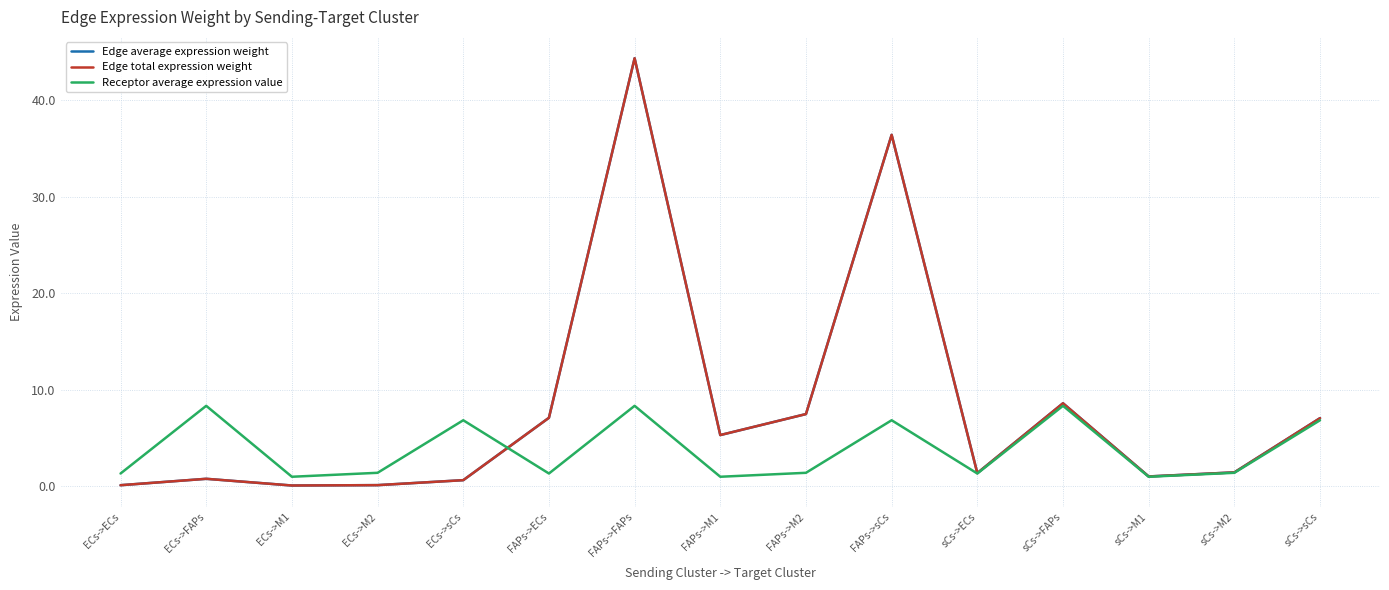

What are all the series names shown in the legend?

Edge average expression weight, Edge total expression weight, Receptor average expression value